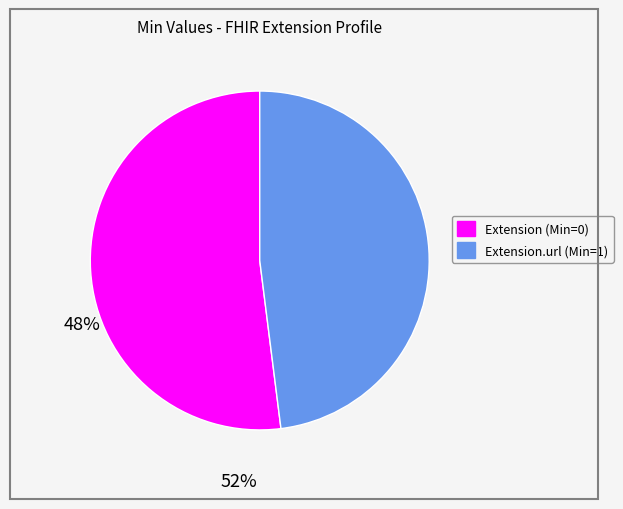

Does any single category account for the majority?

Yes